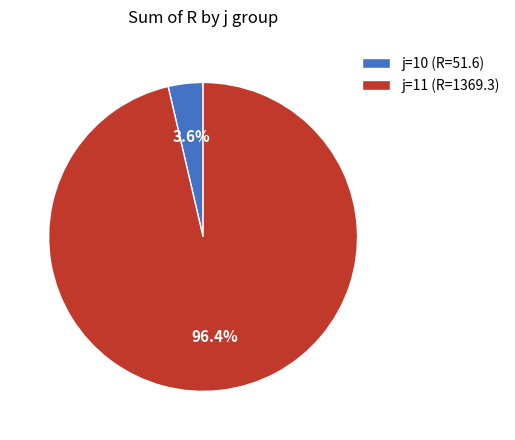

Count the number of slices in the pie.

2